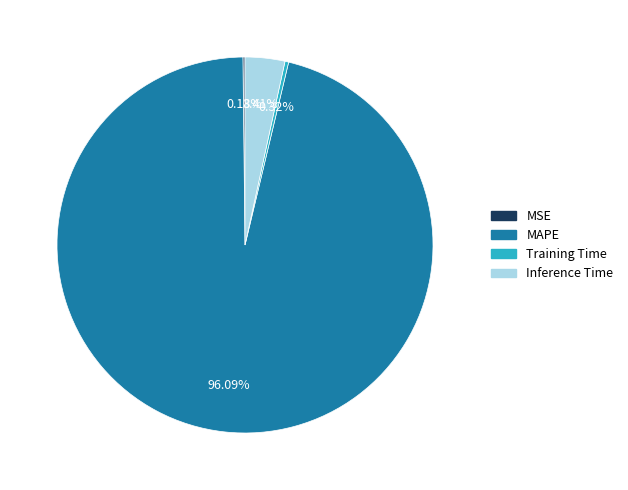

Which has a higher value, Training Time or Inference Time?

Inference Time